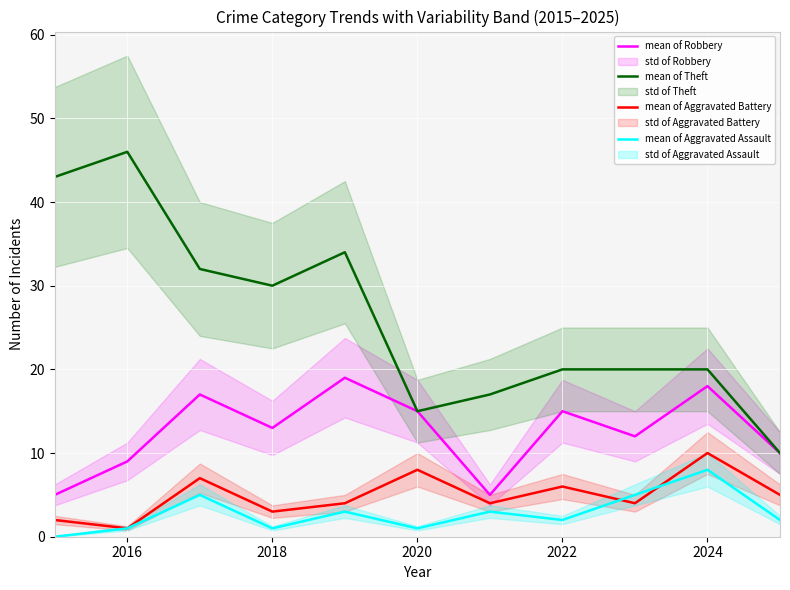

What value does the mean of Theft series have at 2024?

20